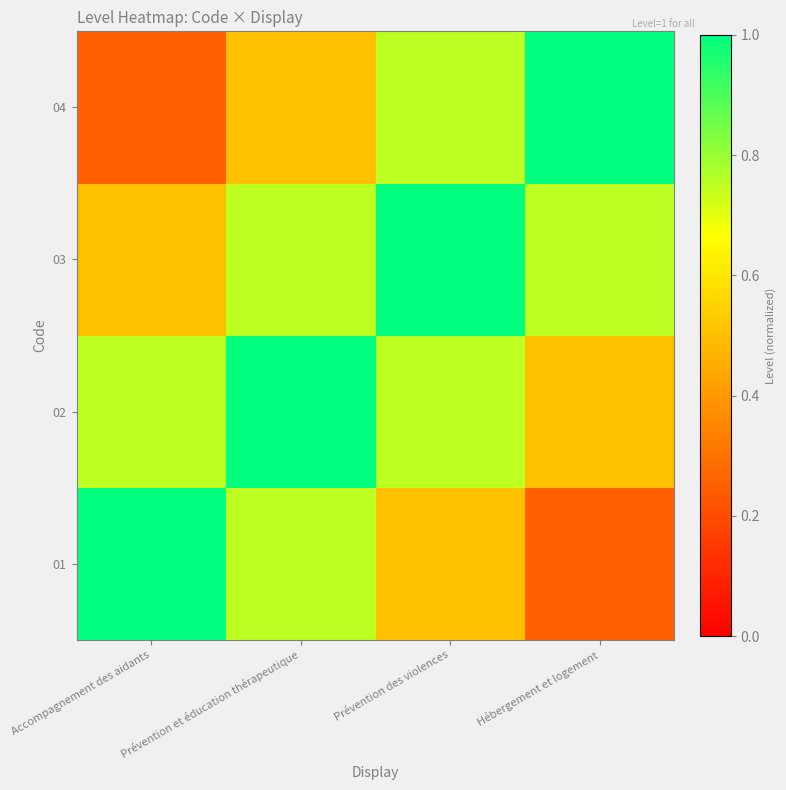

Which series has the widest spread of values?

01